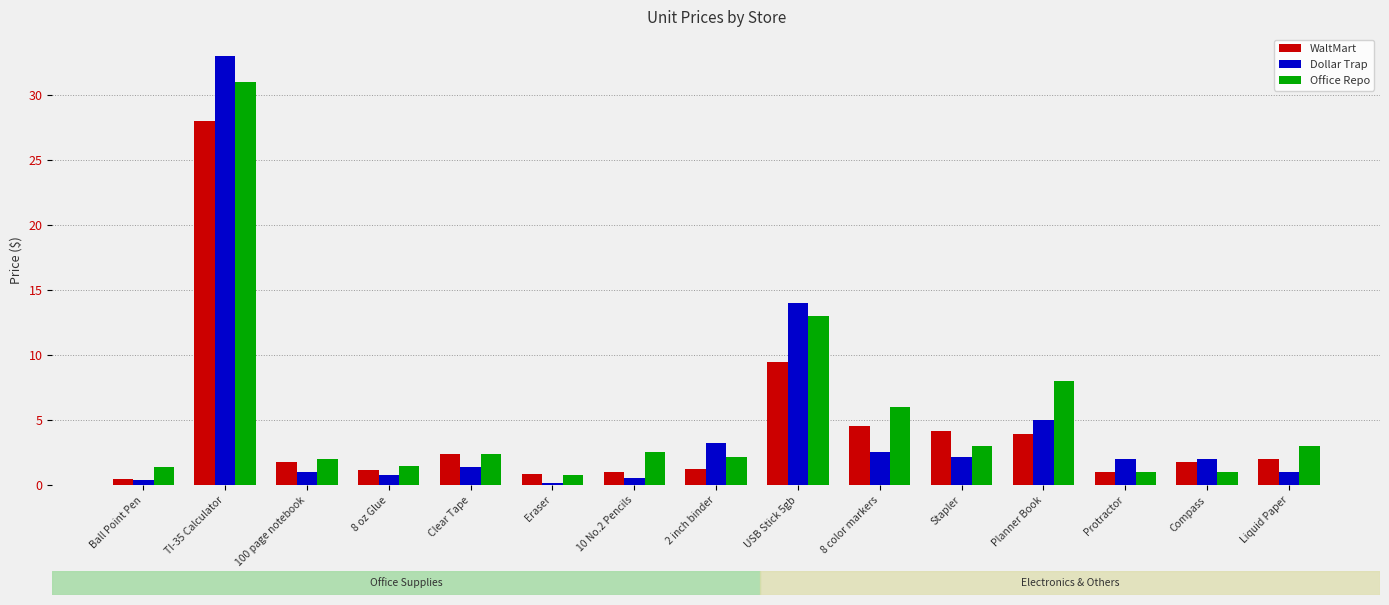

What is the average value of the Office Repo series?

5.3